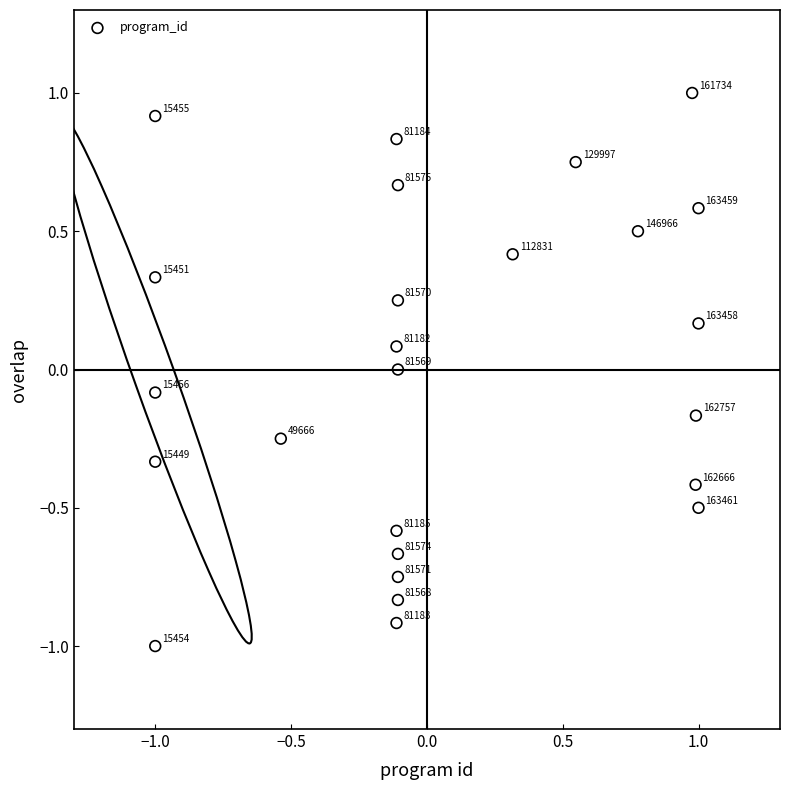

What is the range of X values (max minus min)?

2.0